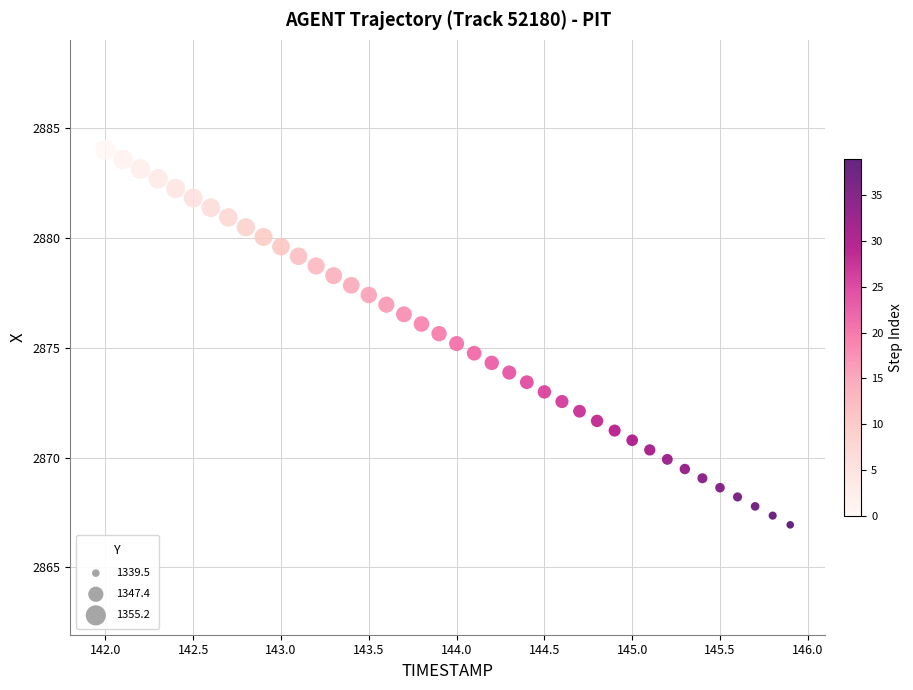

What is the range of X values (max minus min)?

3.9